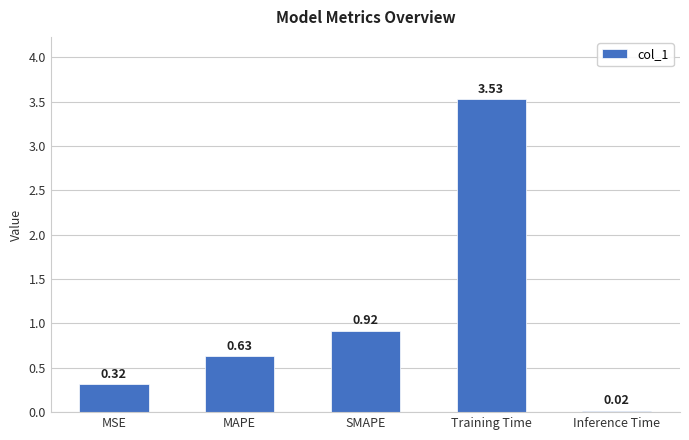

What is the label of the 4th bar from the right?

MAPE